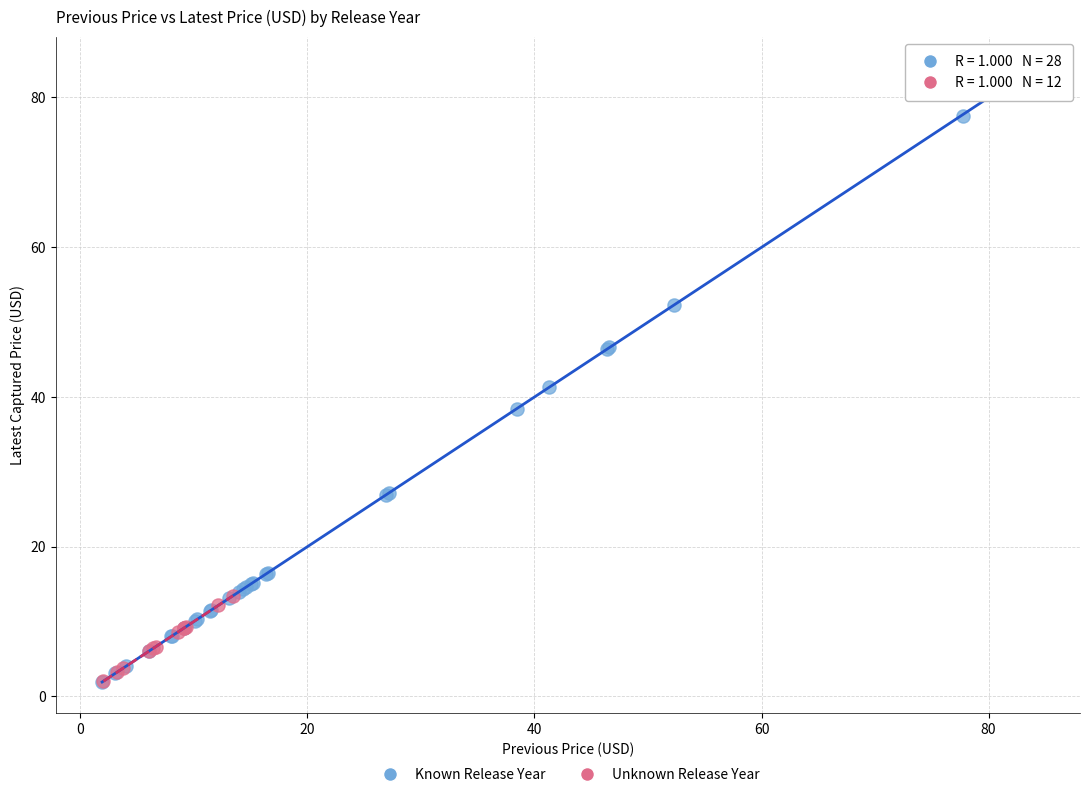

Which series has the largest Y range (max minus min)?

Known Release Year